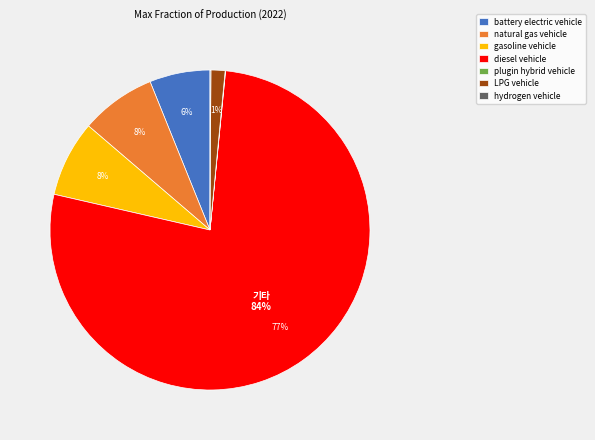

To the nearest percent, what is the average slice percentage?

14%